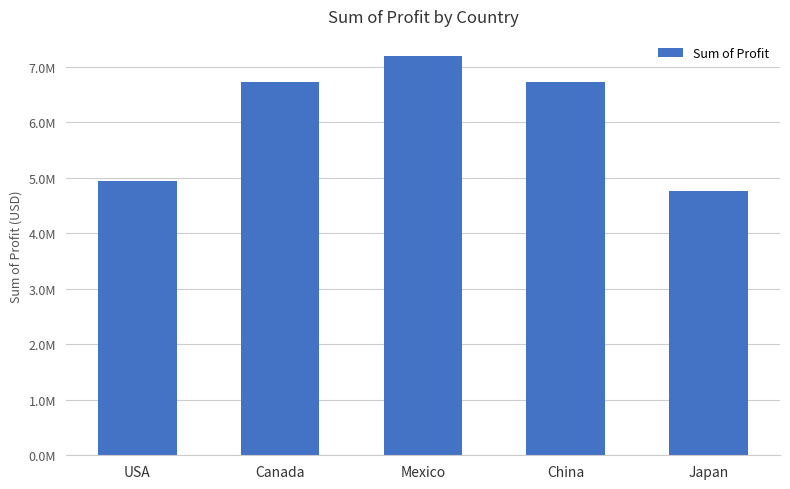

Reading right to left, list all the values displayed in this chart.

4762912.8	6721726.4	7194089.5	6723662.4	4940866.5